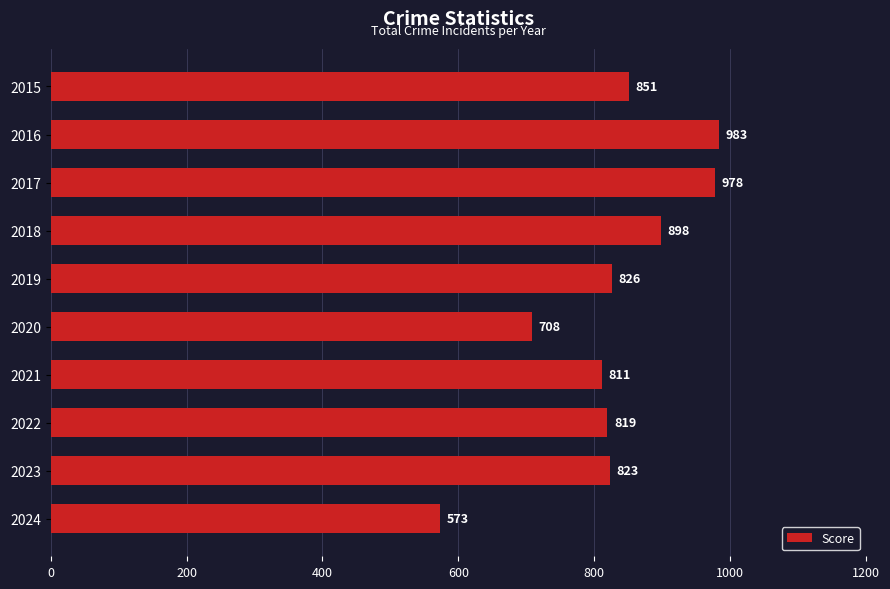

At which category does the chart reach its peak across all series?

2016